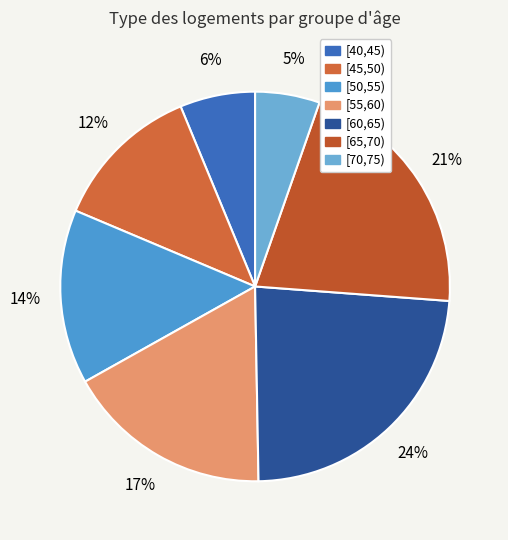

How many slices are in this pie chart?

7